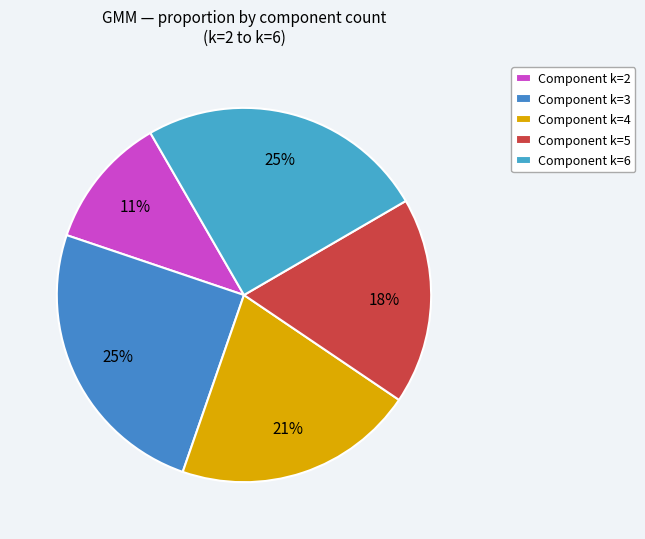

How many segments does this pie chart have?

5